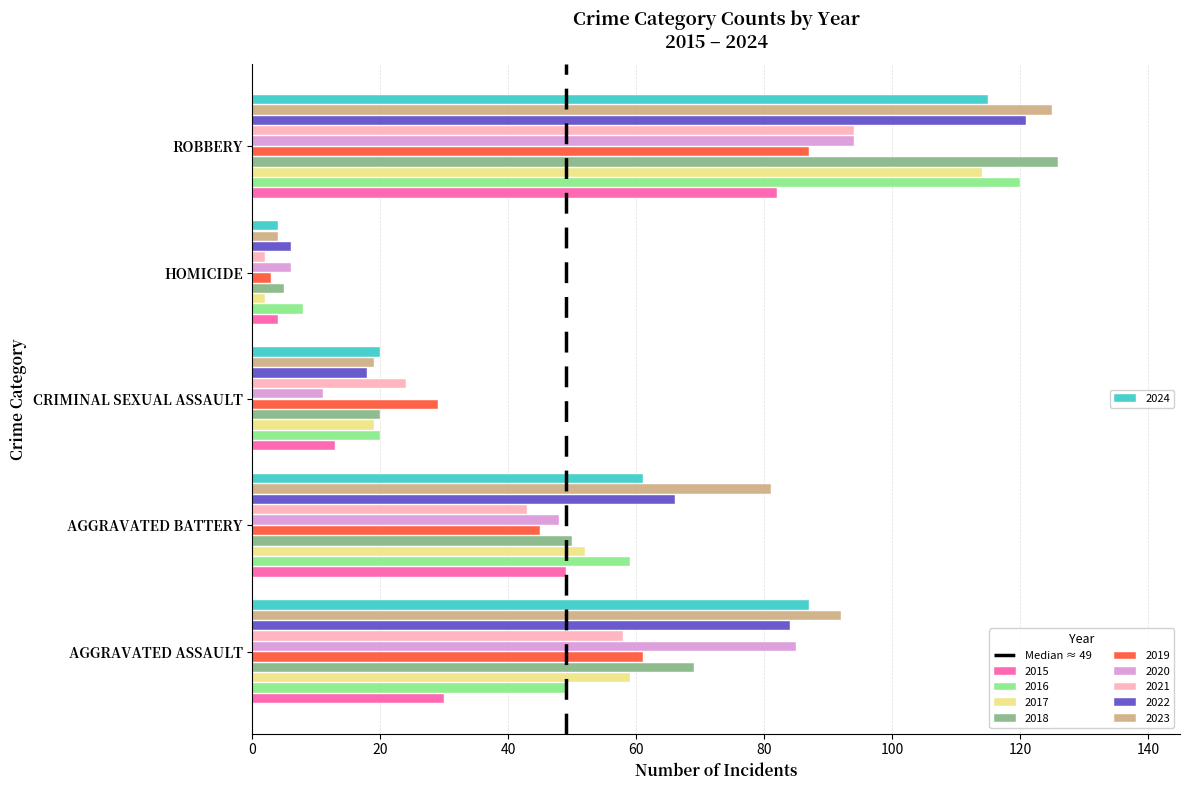

At which category is the sum across all series the highest?

ROBBERY